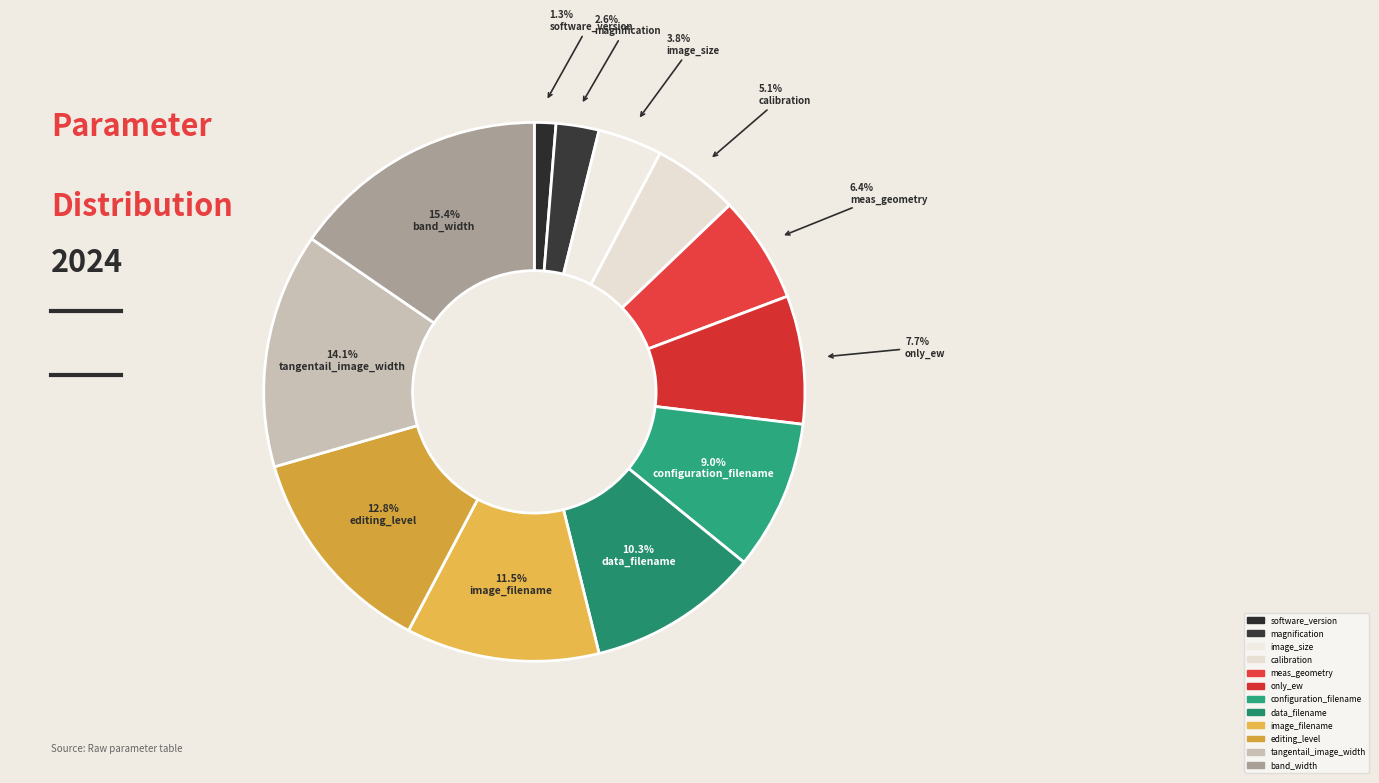

How many slices are in this pie chart?

12